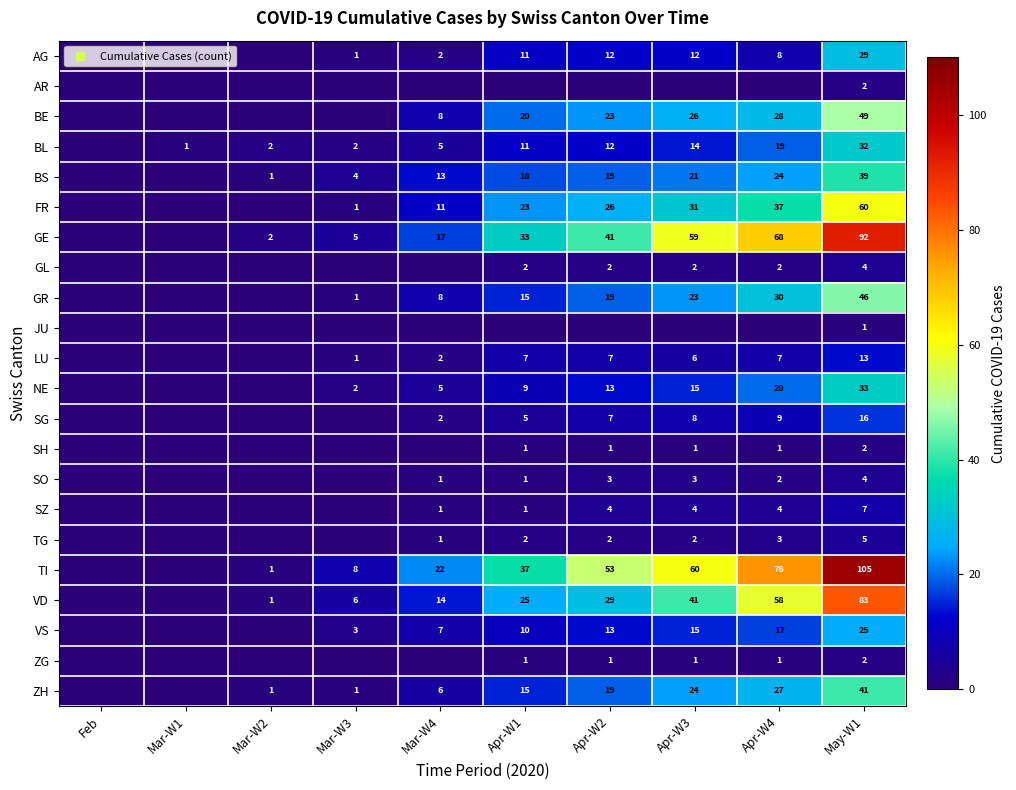

How many values in the AR series exceed 0?

1